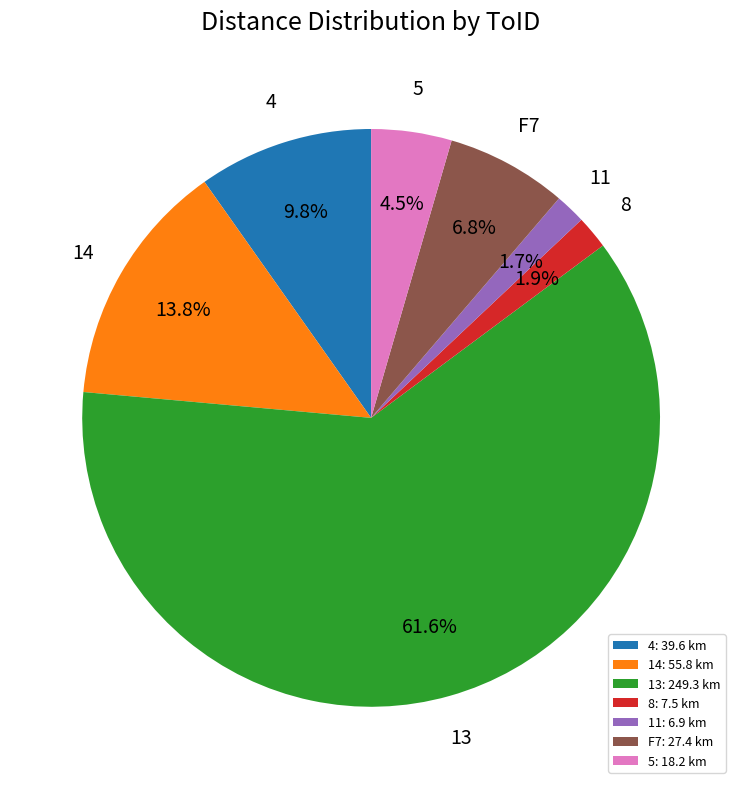

What is the ratio of the value at 13: 249.3 km to the value at 14: 55.8 km?

4.5